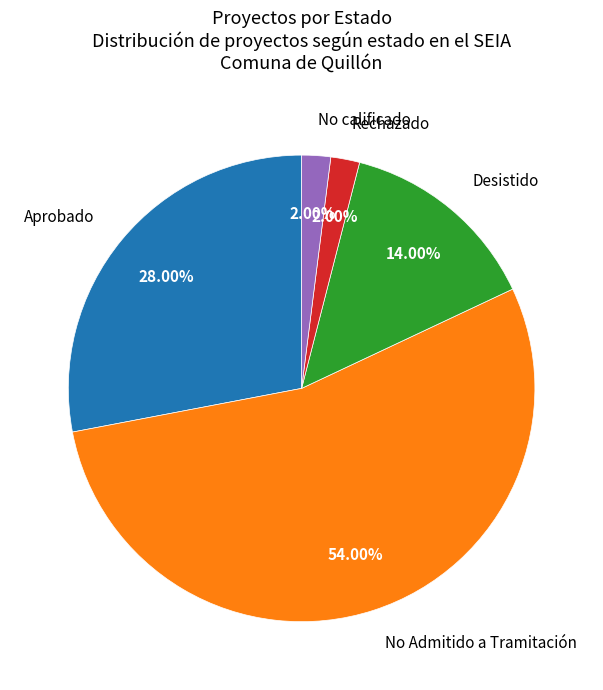

To the nearest percent, what portion does Aprobado represent?

28%